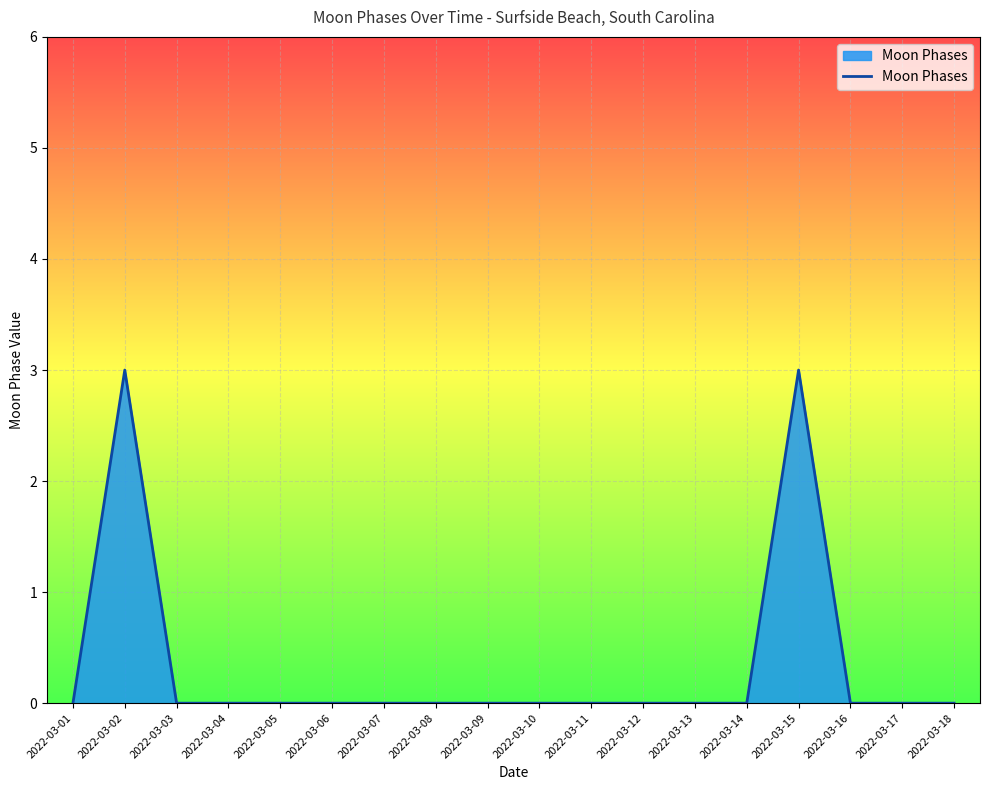

The value at 2022-03-01 is 0. True or false?

True